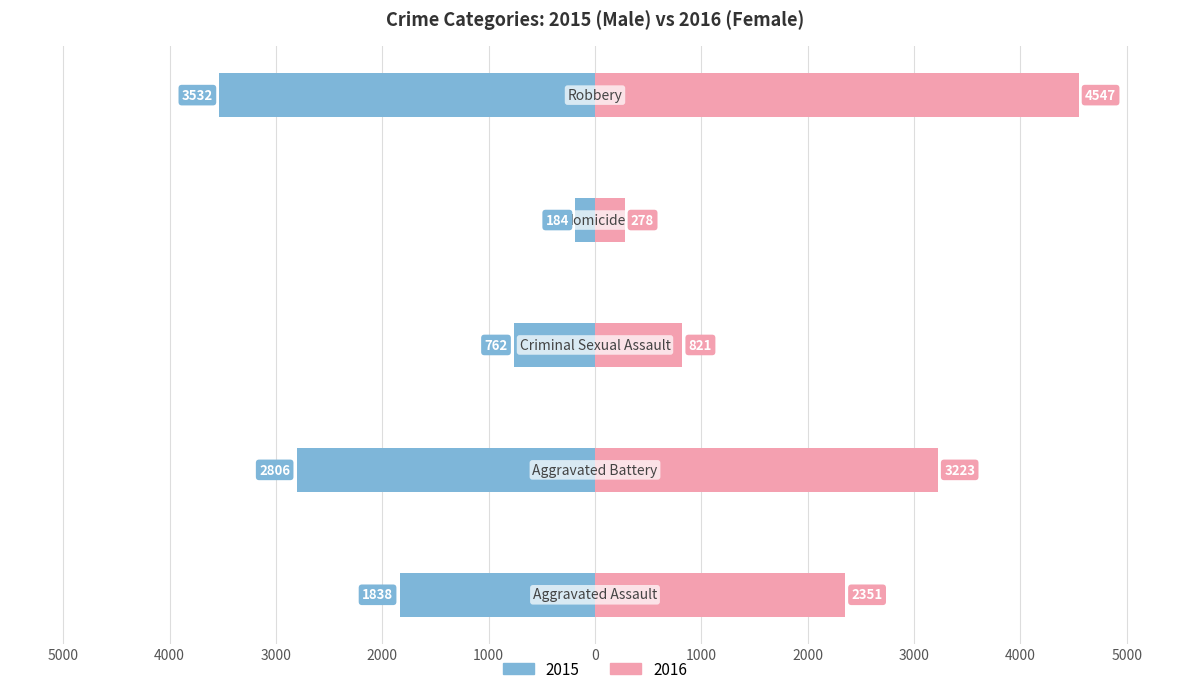

Reading right to left, what are all the values shown in this chart?

Male: -3532	-184	-762	-2806	-1838
Female: 4547	278	821	3223	2351